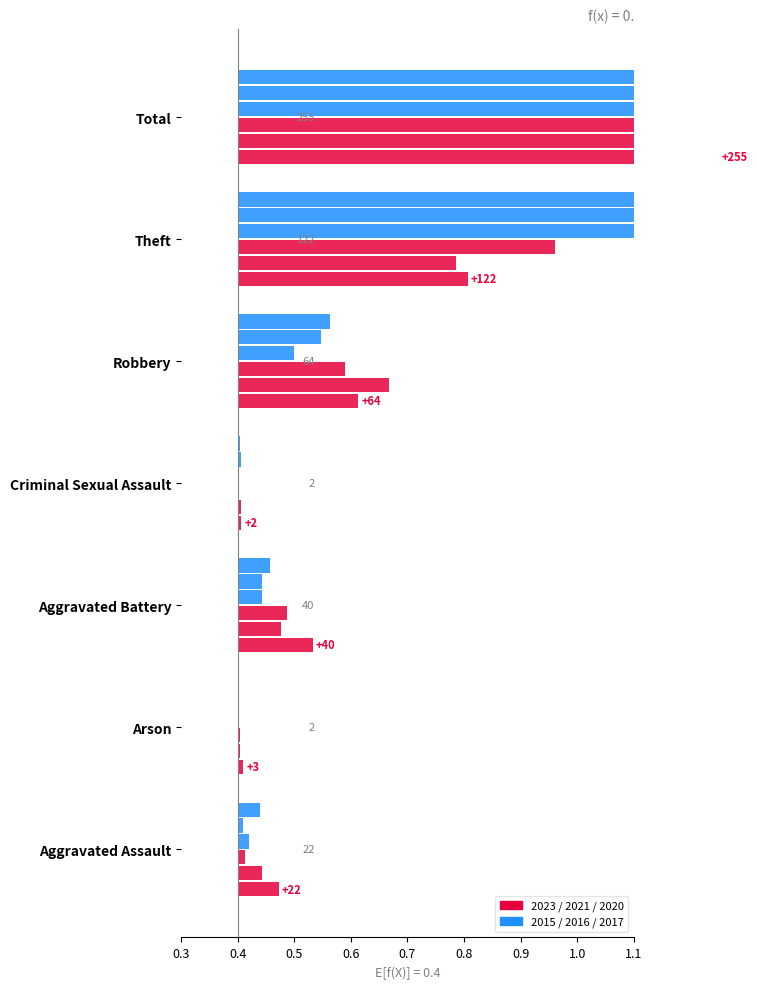

Count the number of categories in the chart.

7